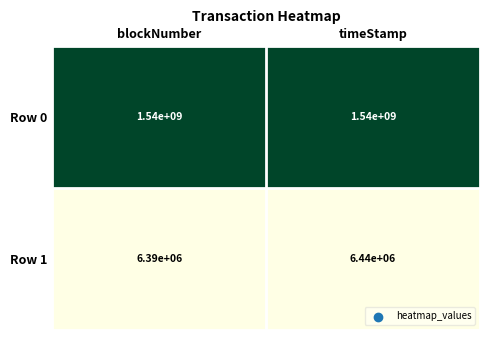

What is the difference between the highest and lowest values at blockNumber?

1533610000